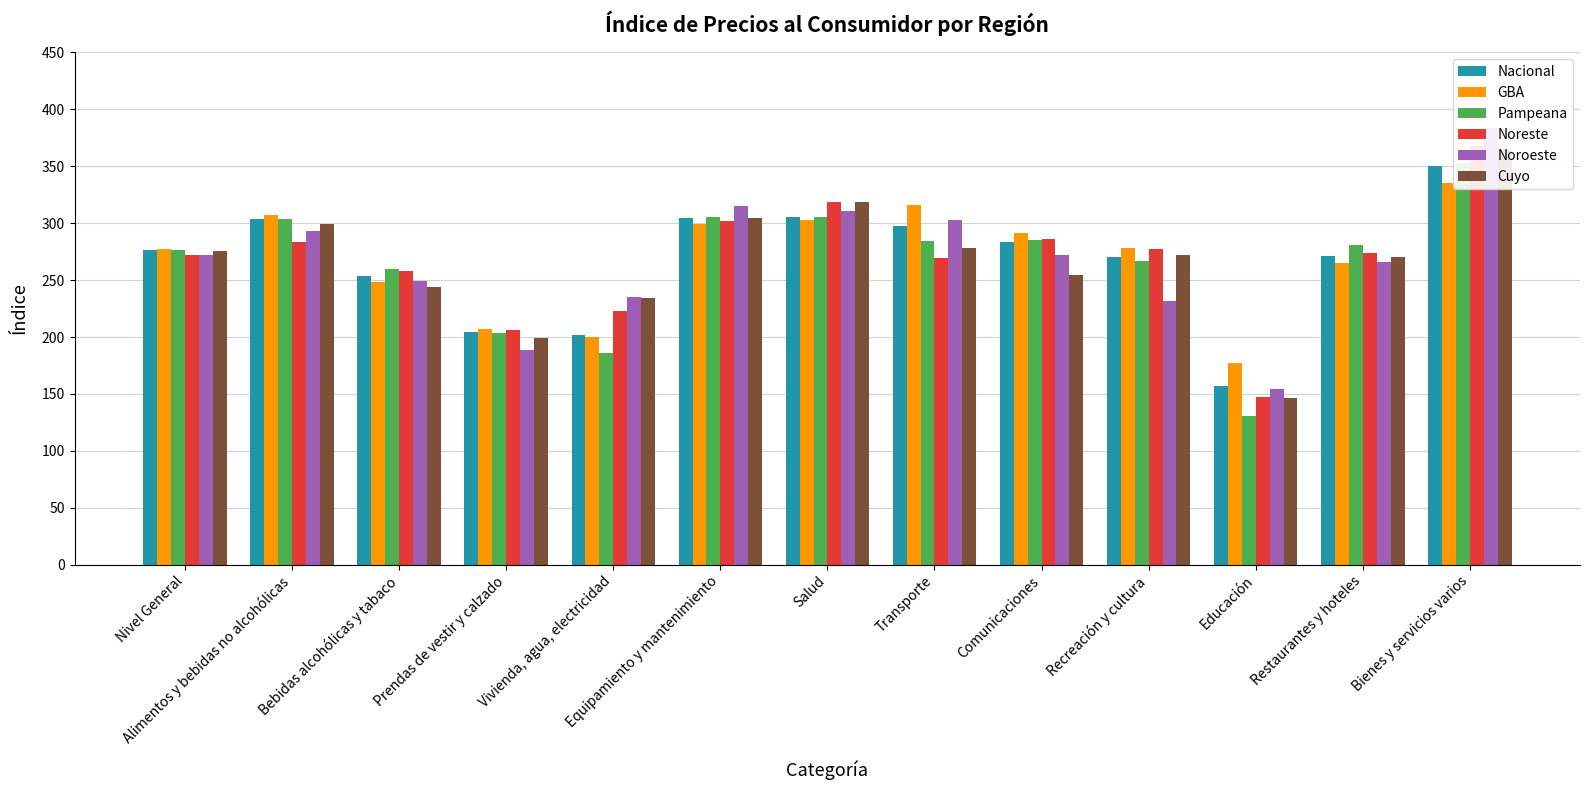

Reading left to right, transcribe all the data shown in this chart.

Nacional: 276.2	303.8	253.2	204.2	201.5	304.3	305.8	297.8	283.8	270.4	157.1	270.9	350.4
GBA: 277.1	307.2	248.5	206.9	200.1	299.4	302.5	315.9	291.0	277.8	177.4	265.2	335.5
Pampeana: 276.1	303.3	259.9	203.8	185.9	305.8	305.2	284.0	285.6	266.5	130.3	281.0	352.6
Noreste: 271.9	283.3	258.4	206.1	223.1	301.7	318.7	269.7	286.1	276.9	147.5	274.1	367.5
Noroeste: 272.3	292.8	249.1	188.6	235.2	315.3	310.8	303.2	271.7	231.6	154.0	265.9	383.7
Cuyo: 275.8	299.1	243.7	199.4	234.4	304.5	318.5	278.5	254.4	271.9	146.6	269.9	364.2